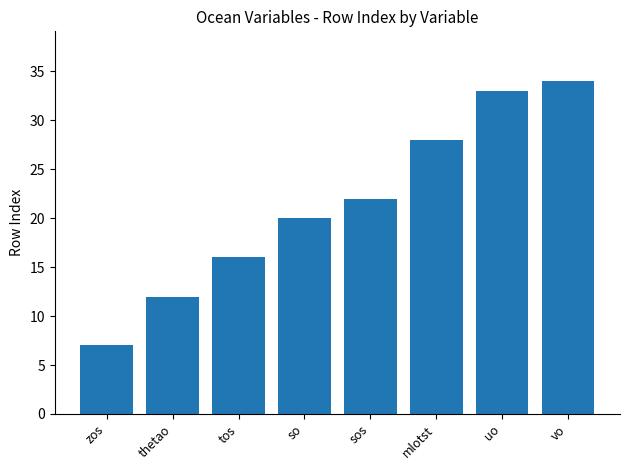

Which has a higher value, vo or so?

vo